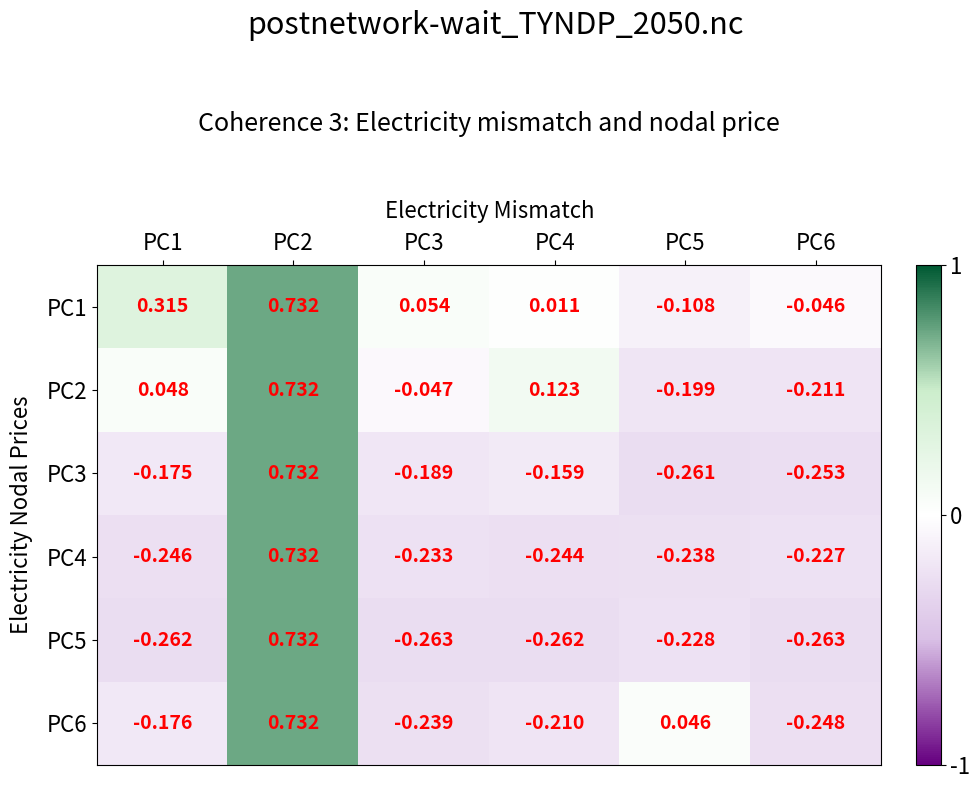

Is the value of PC3 at PC4 greater than the value of PC1 at PC1?

No